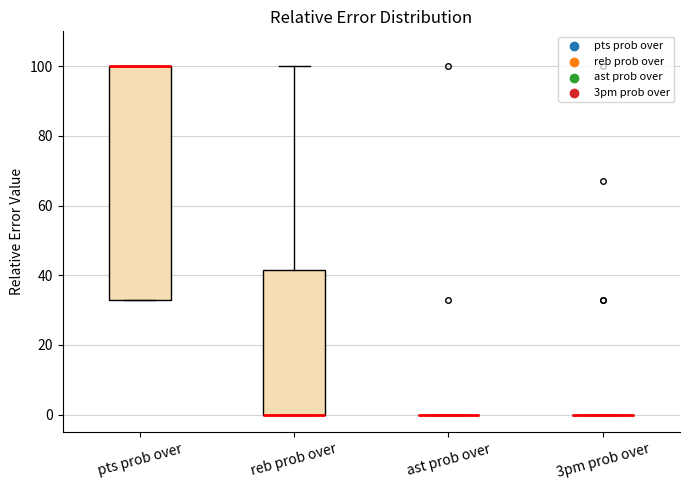

Reading left to right, transcribe this box plot: for each box, give where its median line is, the range the box spans, and where its two whiskers end, as read against the y-axis. The values are not printed on the chart, so give them approximately, as read against the axis.

pts prob over: median 100 (drawn on the box's upper edge), box 34 to 100, whiskers 34 to 100
reb prob over: median 0 (drawn on the box's lower edge), box 0 to 42, whiskers 0 to 100
ast prob over: box collapsed to a line at 0, whiskers 0 to 0
3pm prob over: box collapsed to a line at 0, whiskers 0 to 0